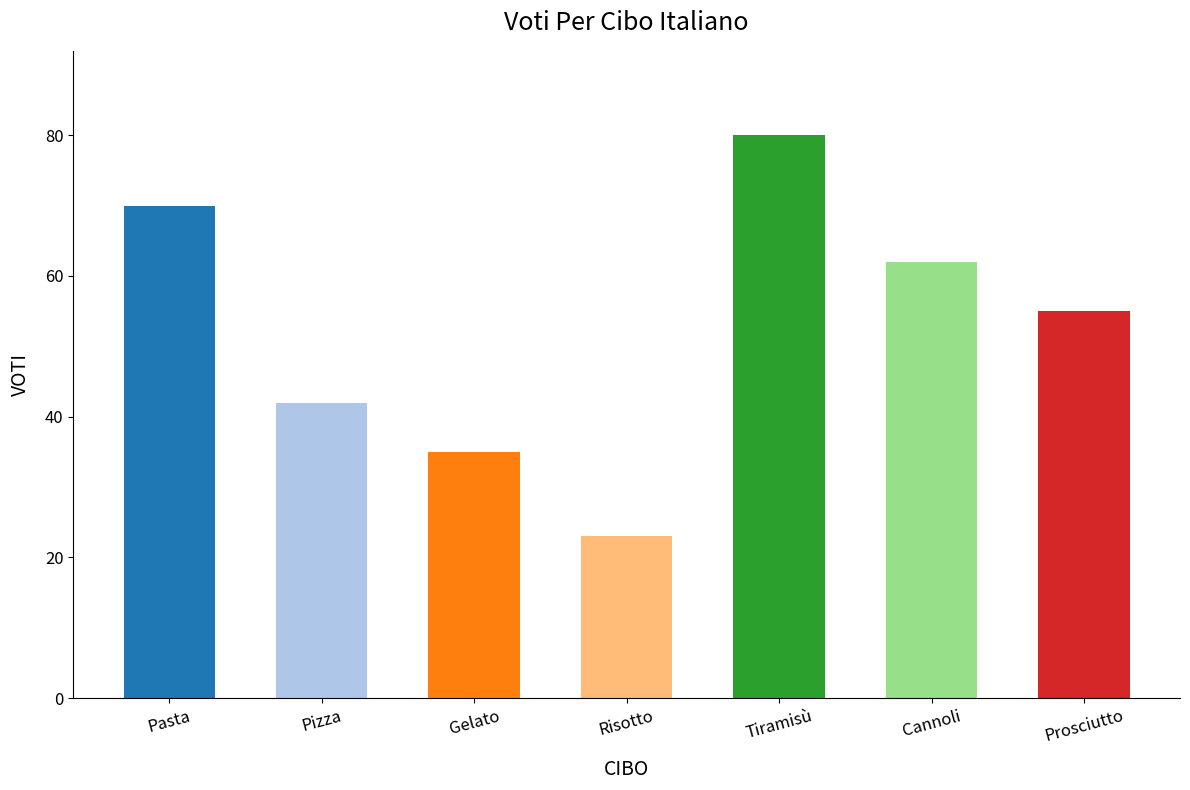

List the labels in order of value, smallest first.

Risotto, Gelato, Pizza, Prosciutto, Cannoli, Pasta, Tiramisù